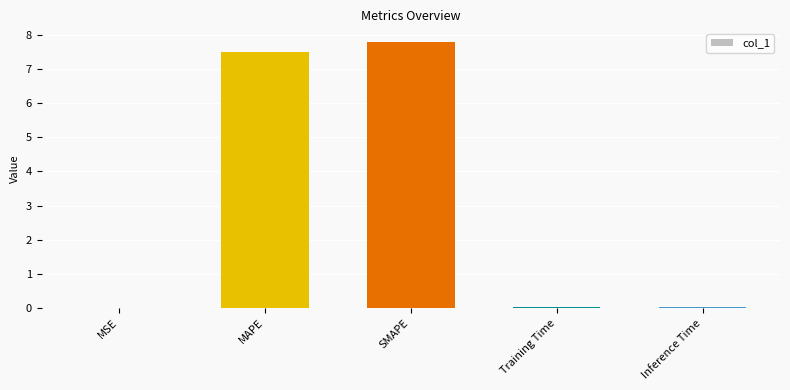

The value at MAPE is 12.8. True or false?

False